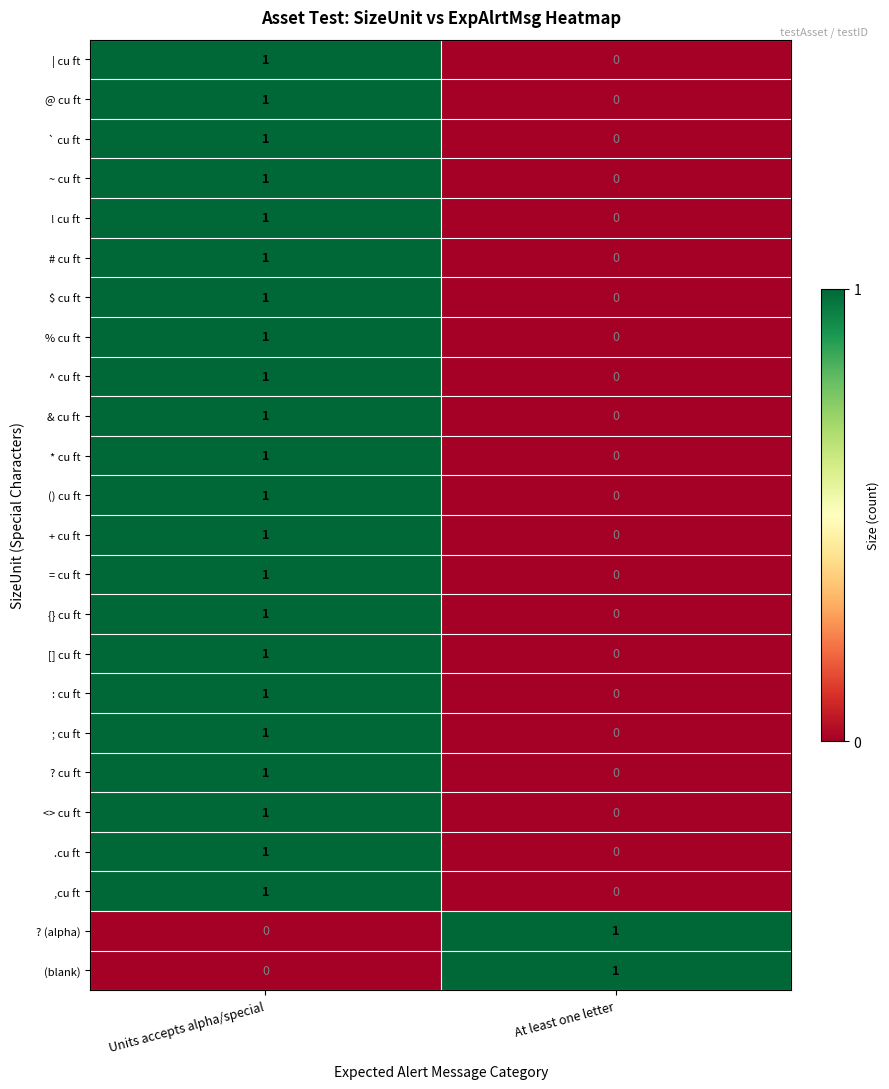

How many series are shown in this chart?

24